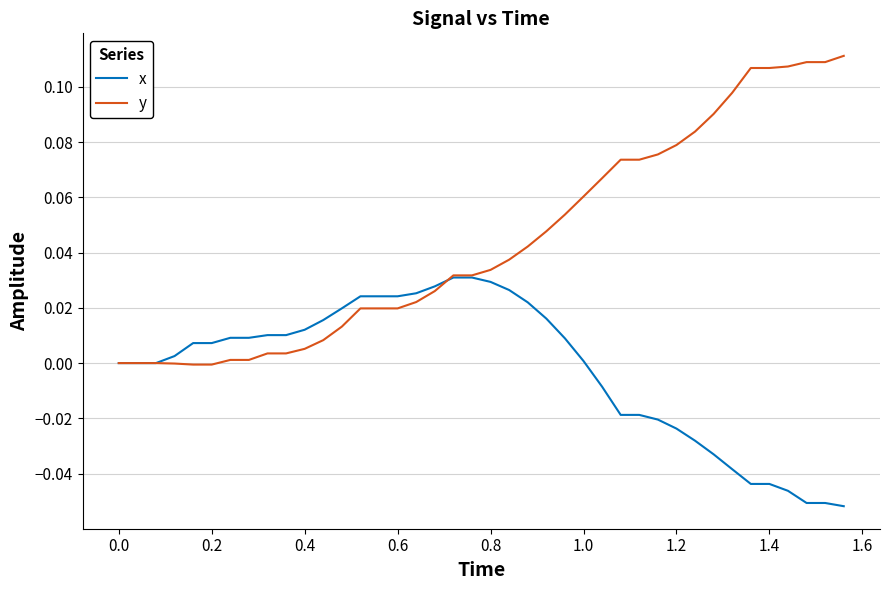

List the series in order of their peak value, lowest first.

x, y